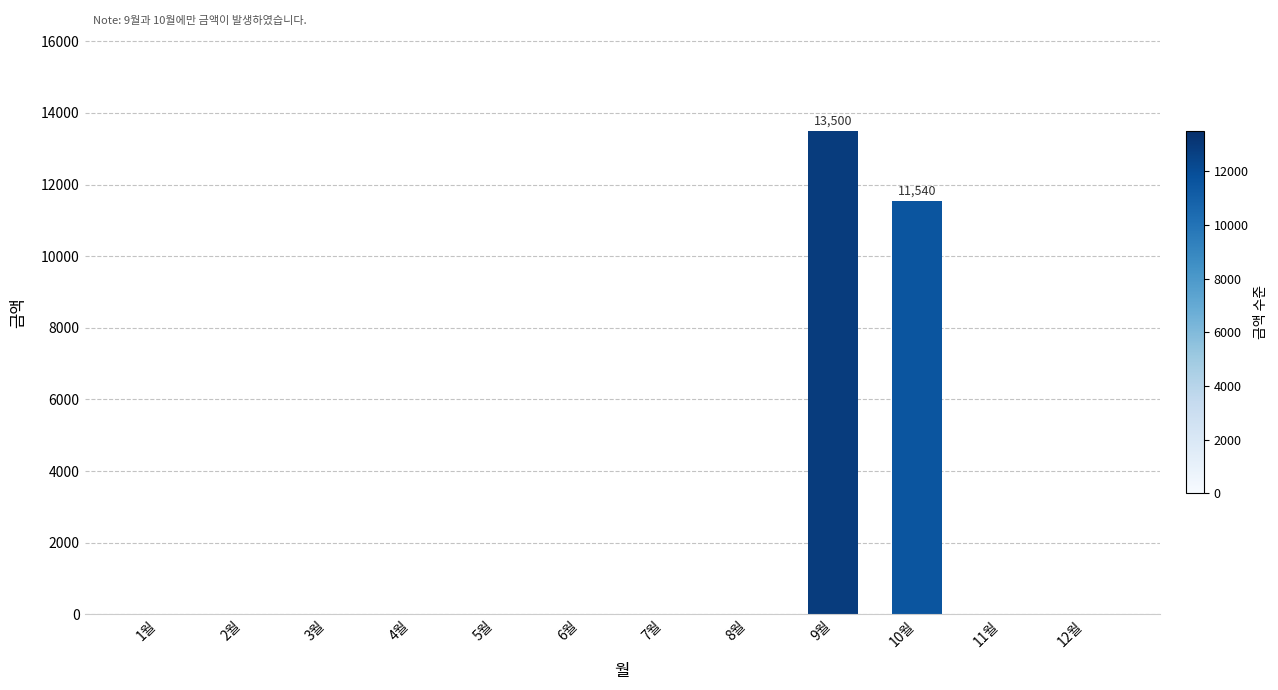

What is the sum of all values?

25040